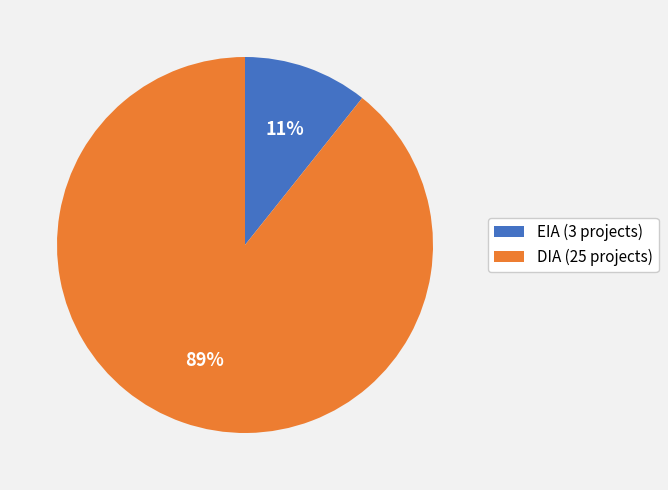

Combined, do EIA (3 projects) and DIA (25 projects) account for over 50%?

Yes